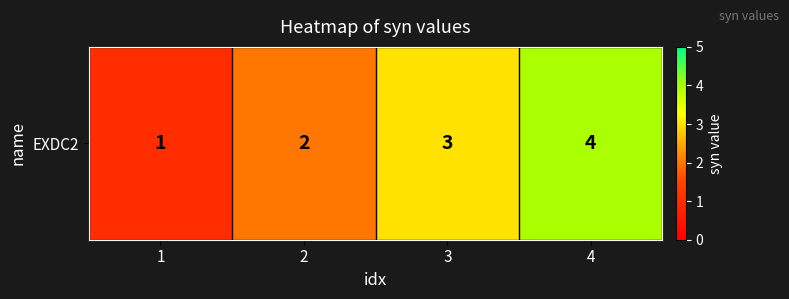

List the labels in order of value, largest first.

4, 3, 2, 1